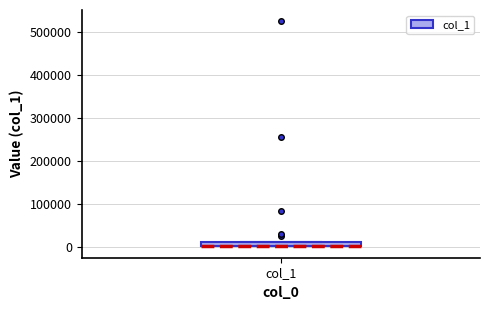

Where is the lower edge of the box for col_1 on the y-axis? The values are not printed on the chart, so give them approximately, as read against the axis.

0